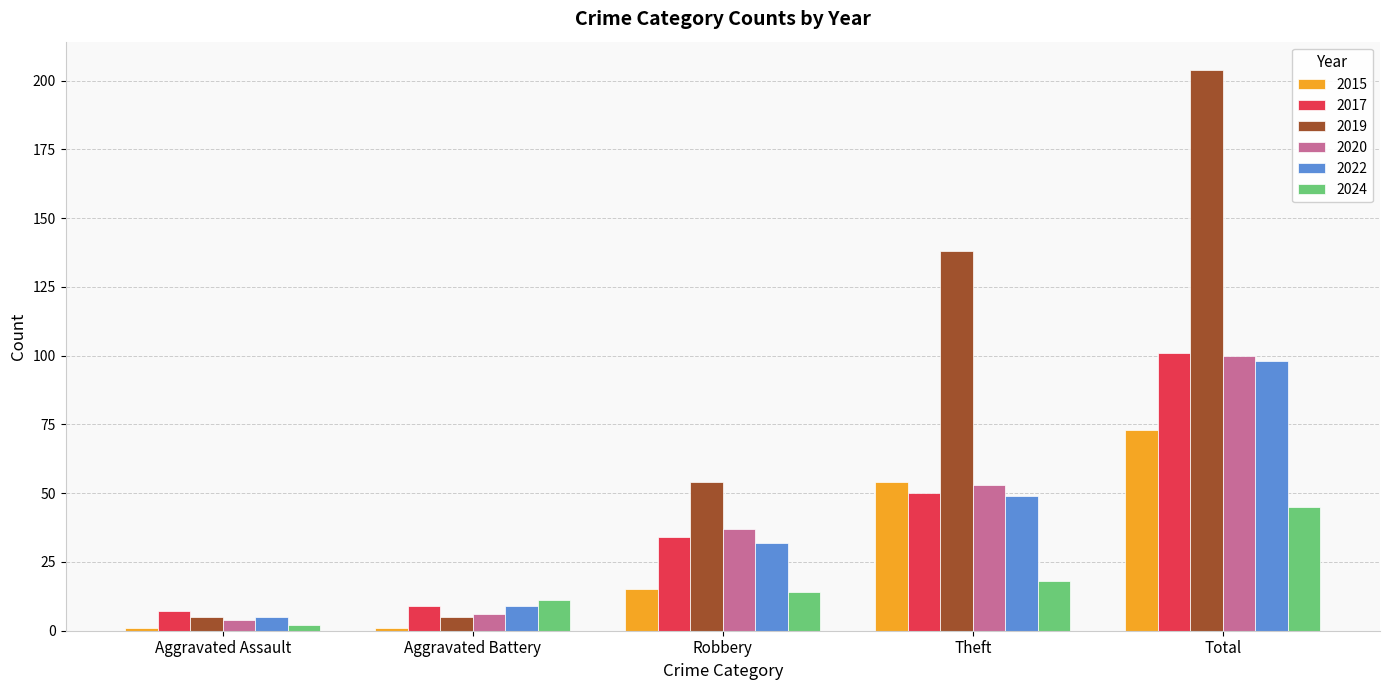

Is it true that 2019 equals 76 at Robbery?

False